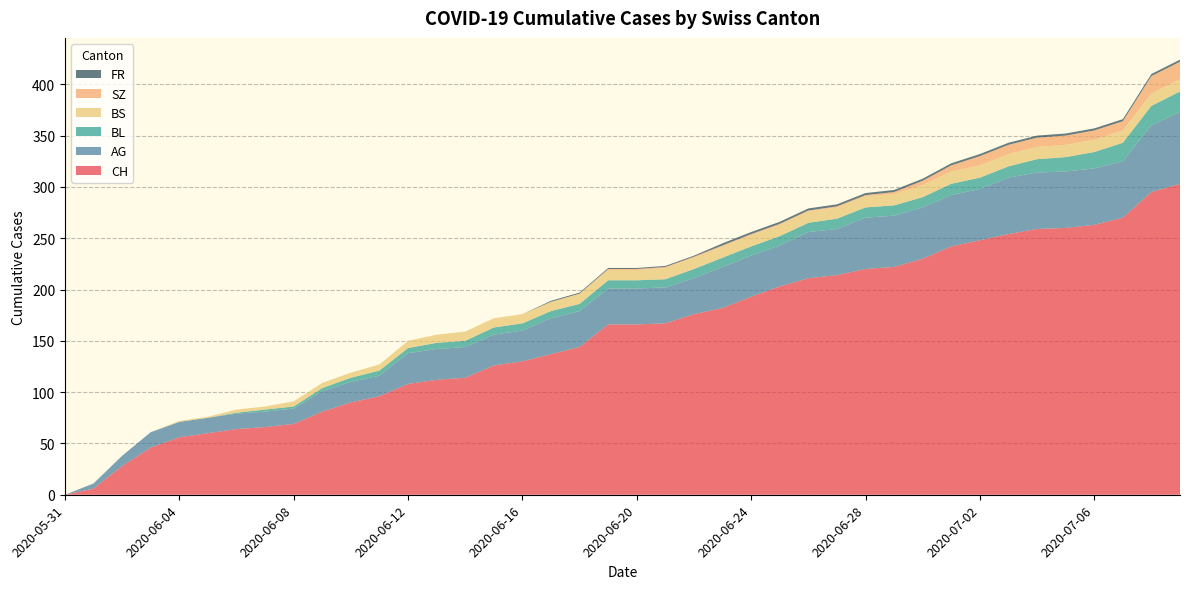

Reading left to right, extract all data points from this chart.

CH: 0	6	28	46	56	60	64	66	69	81	90	96	108	112	114	126	130	137	144	166	166	167	176	182	193	203	211	214	220	222	230	242	248	254	259	260	263	270	295	303
AG: 0	5	10	15	15	15	15	15	15	20	20	20	30	30	30	30	30	35	35	35	35	35	35	40	40	40	45	45	50	50	50	50	50	55	55	55	55	55	65	70
BL: 0	0	0	0	0	0	1	2	2	3	4	5	5	6	6	7	7	7	7	8	8	8	9	9	9	9	9	10	10	10	10	11	11	11	13	14	16	18	19	20
BS: 0	0	0	0	1	1	3	3	5	5	5	6	7	8	9	9	9	9	10	10	10	11	11	11	11	11	11	11	11	11	12	12	12	12	12	12	12	12	12	12
SZ: 0	0	0	0	0	0	0	0	0	0	0	0	0	0	0	0	0	0	0	1	1	1	1	1	1	1	1	1	1	2	4	6	9	9	9	9	9	9	17	17
FR: 0	0	0	0	0	0	0	0	0	0	0	0	0	0	0	0	0	1	1	1	1	1	1	2	2	2	2	2	2	2	2	2	2	2	2	2	2	2	2	2